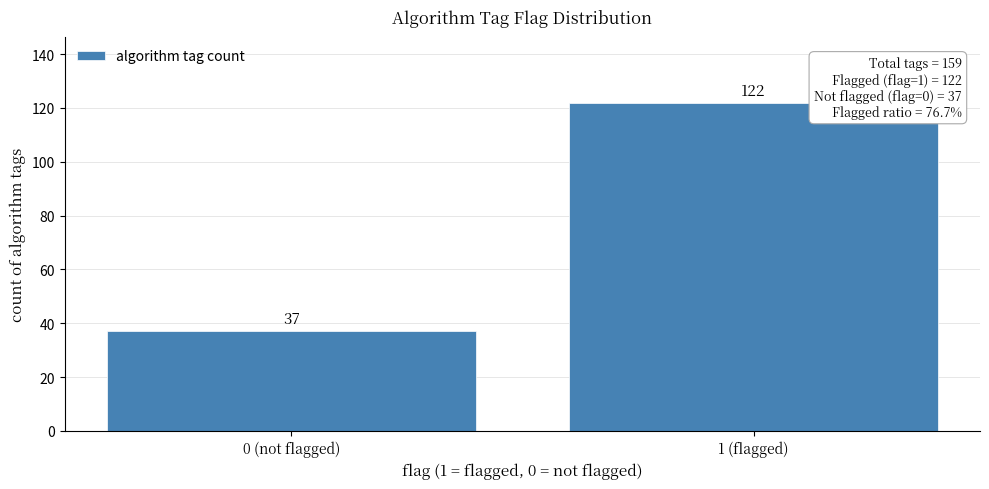

Reading right to left, what are all the values shown in this chart?

122	37